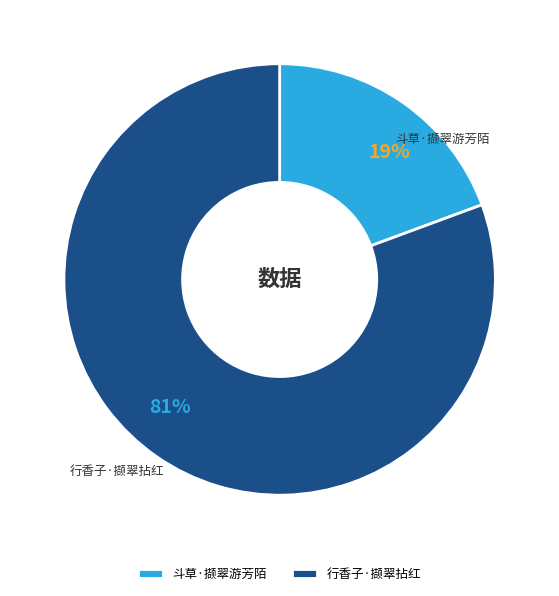

Combined, do 行香子·撷翠拈红 and 斗草·撷翠游芳陌 account for over 50%?

Yes